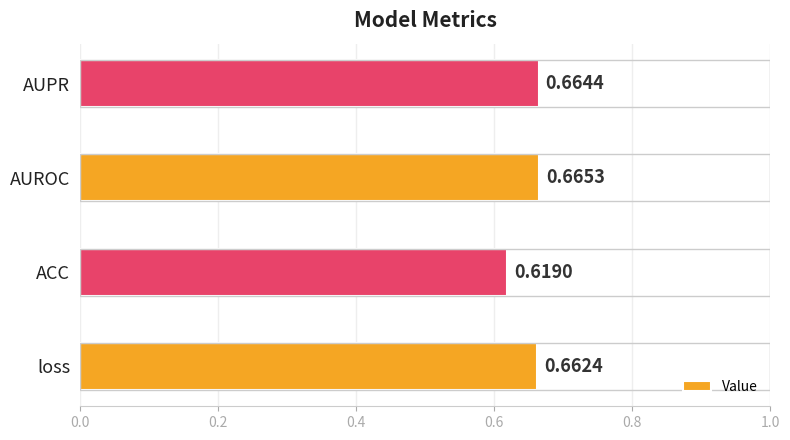

Between AUROC and loss, which is larger?

AUROC